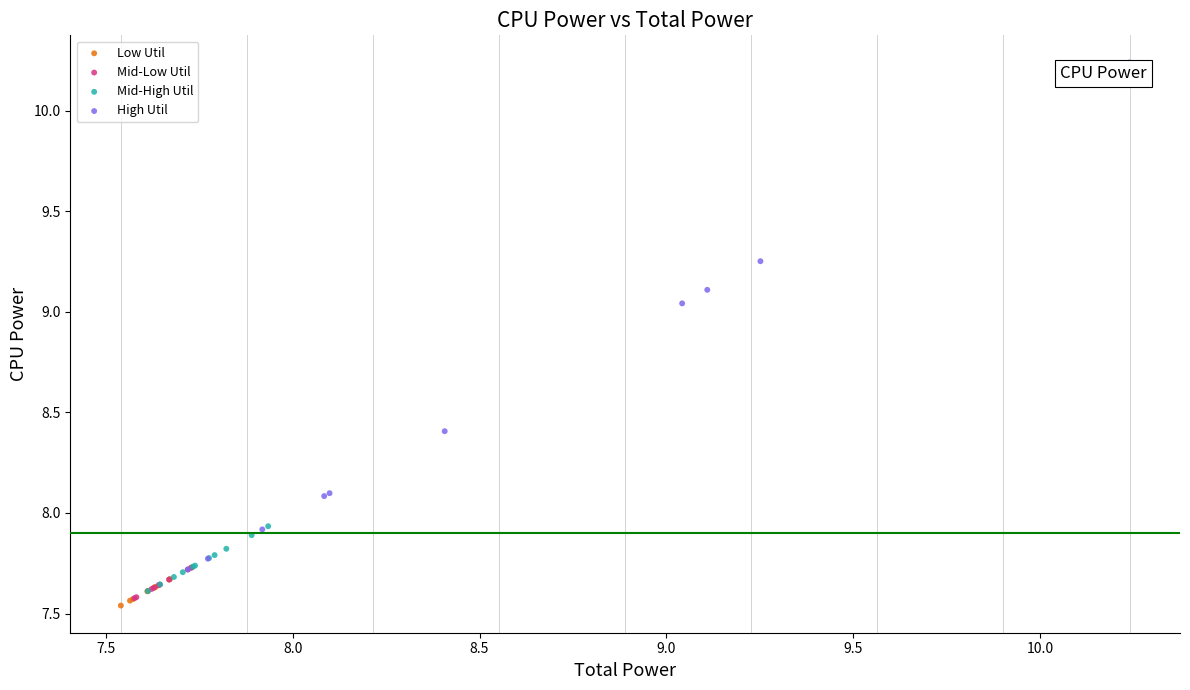

Which series contains the highest Y value?

High Util